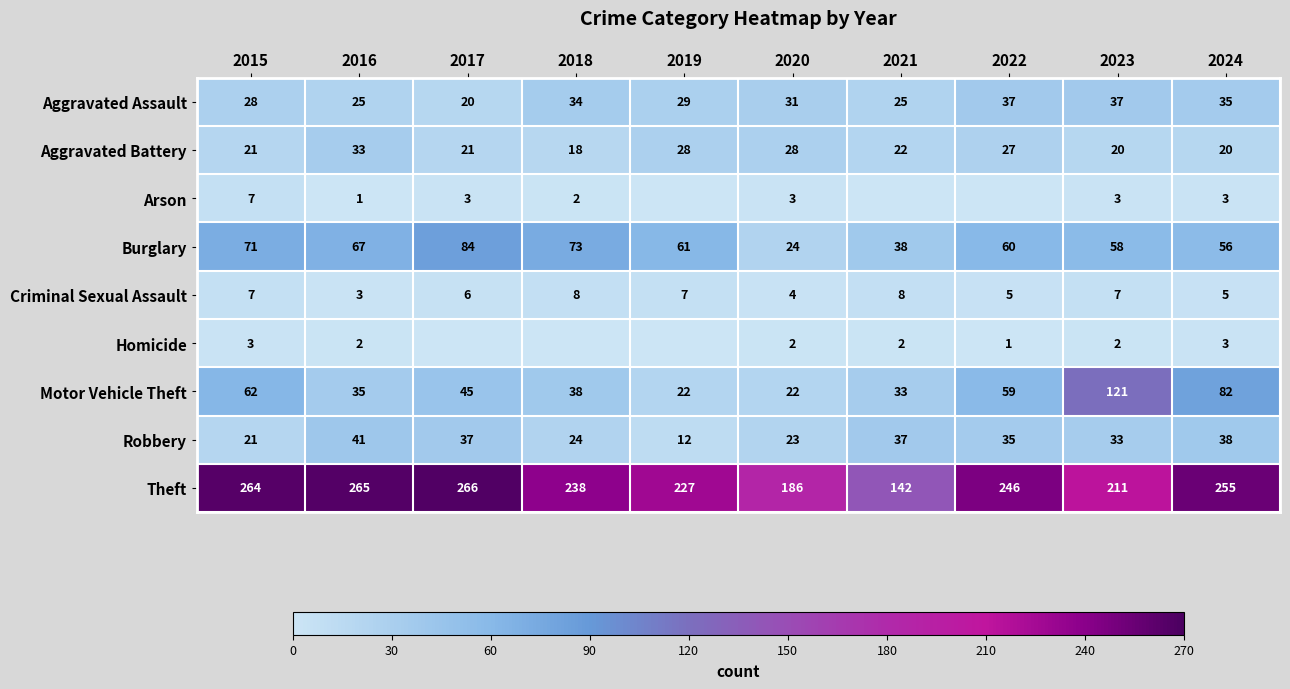

What is the approximate value of Robbery at 2021?

37